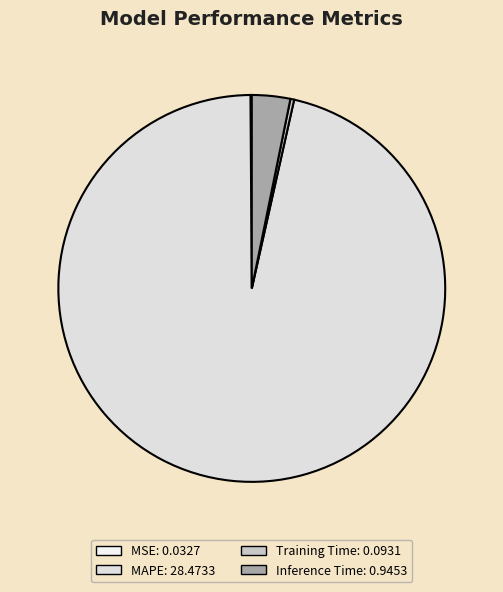

Which slice is the smallest?

MSE